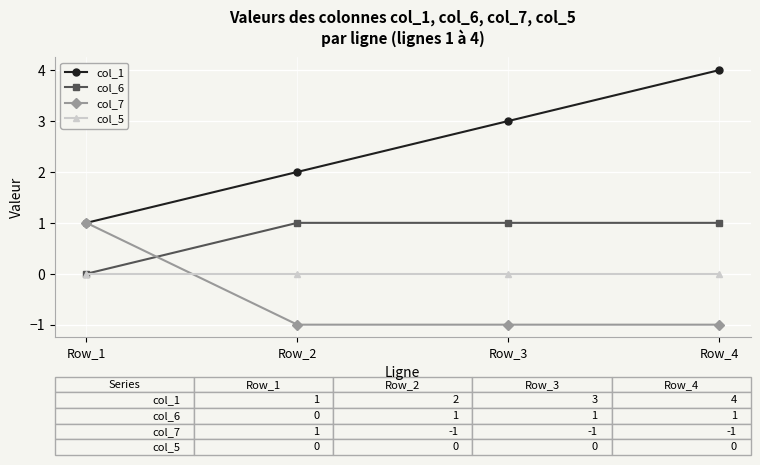

Which series has the largest range (max minus min)?

col_1